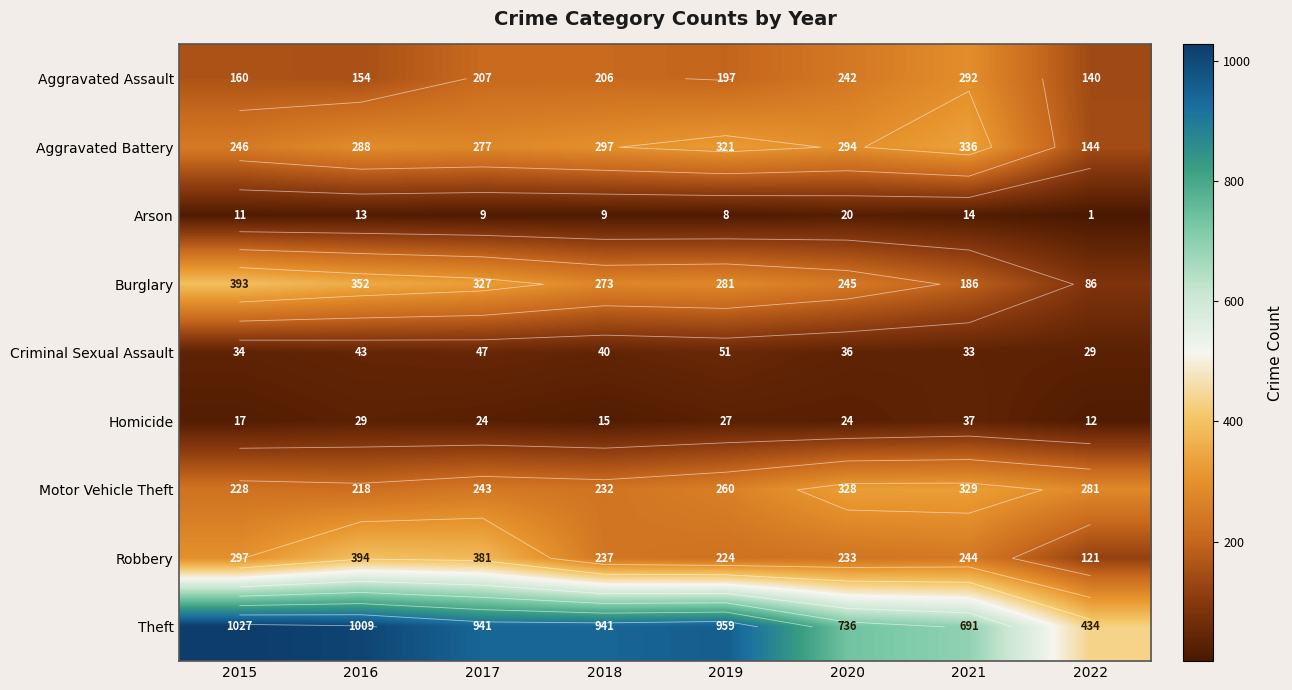

What is the difference between the Robbery values at 2018 and 2020?

4